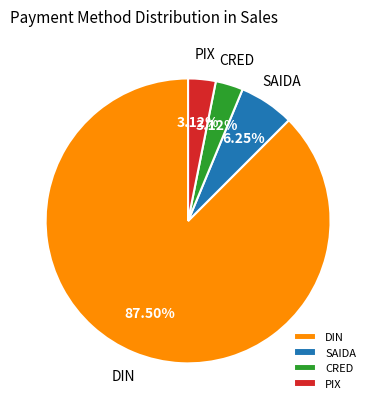

Count the number of slices in the pie.

4